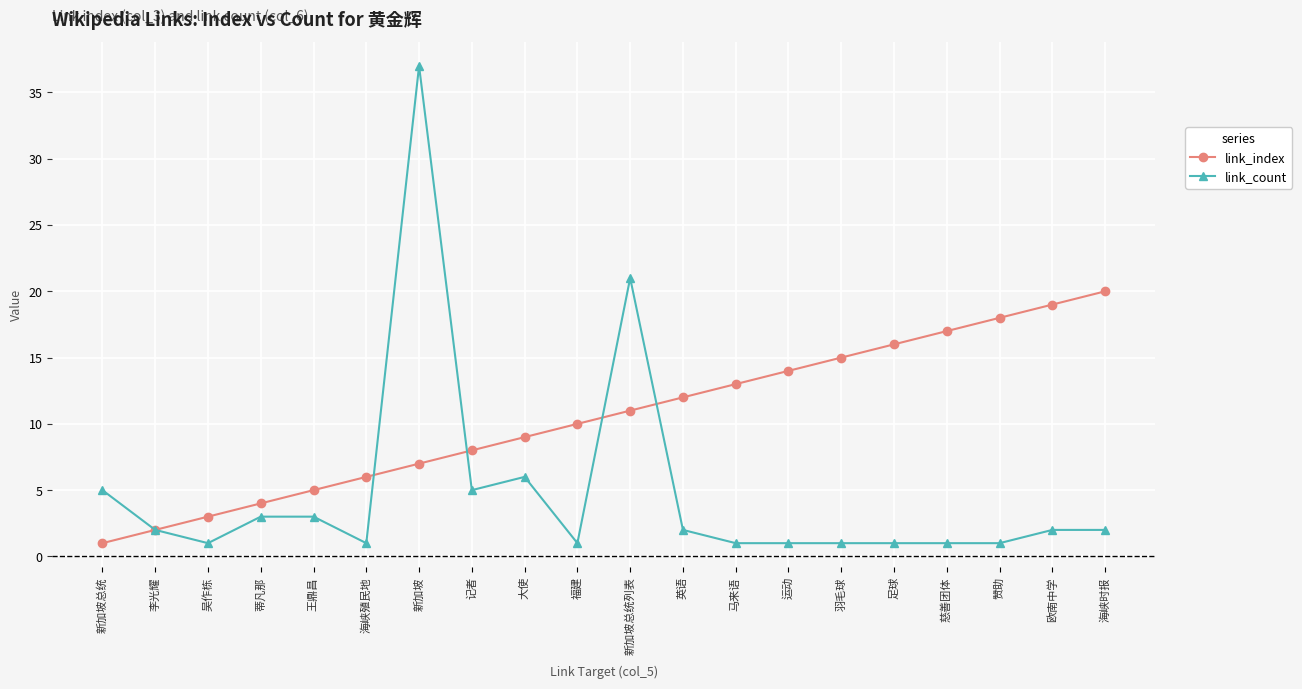

True or false: link_count has more than 0 interior local peaks.

True